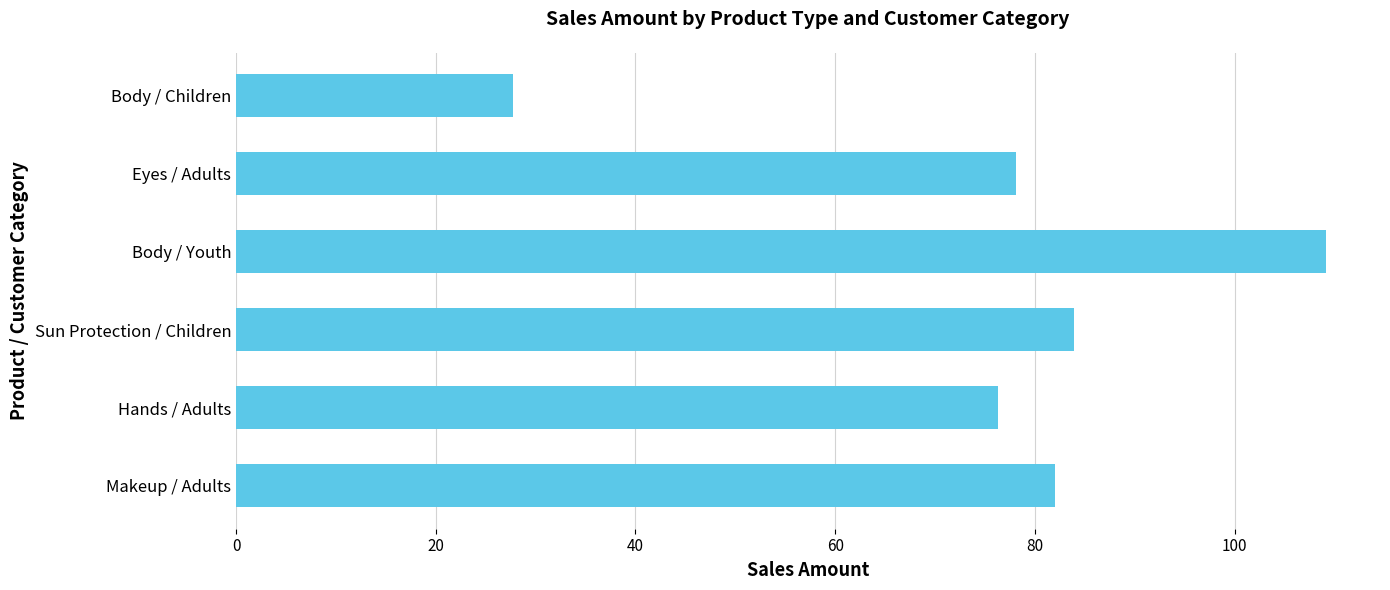

The value at Eyes / Adults is 78.1. True or false?

True